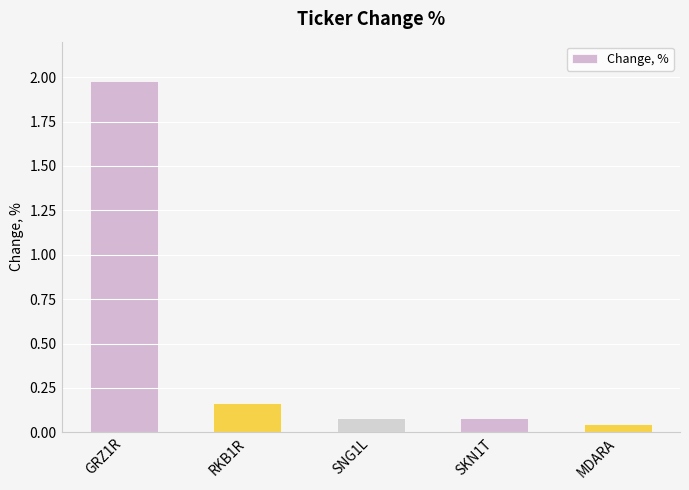

Where is the data nearest to the value 1?

RKB1R